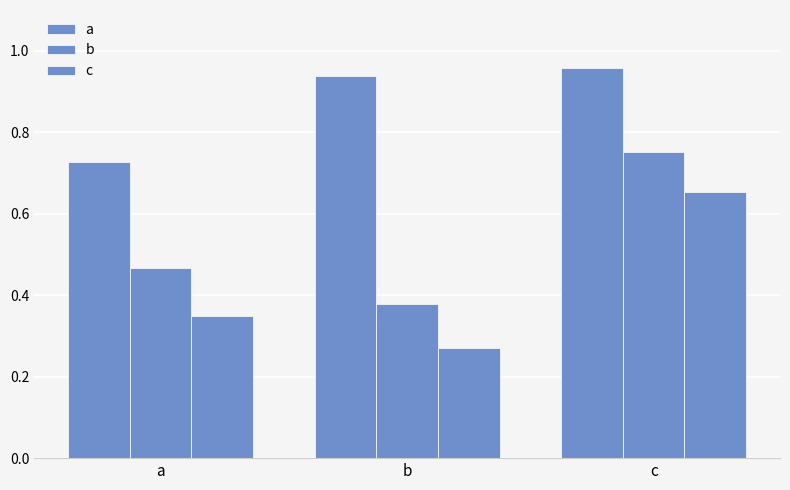

What is the greatest value displayed?

1.0